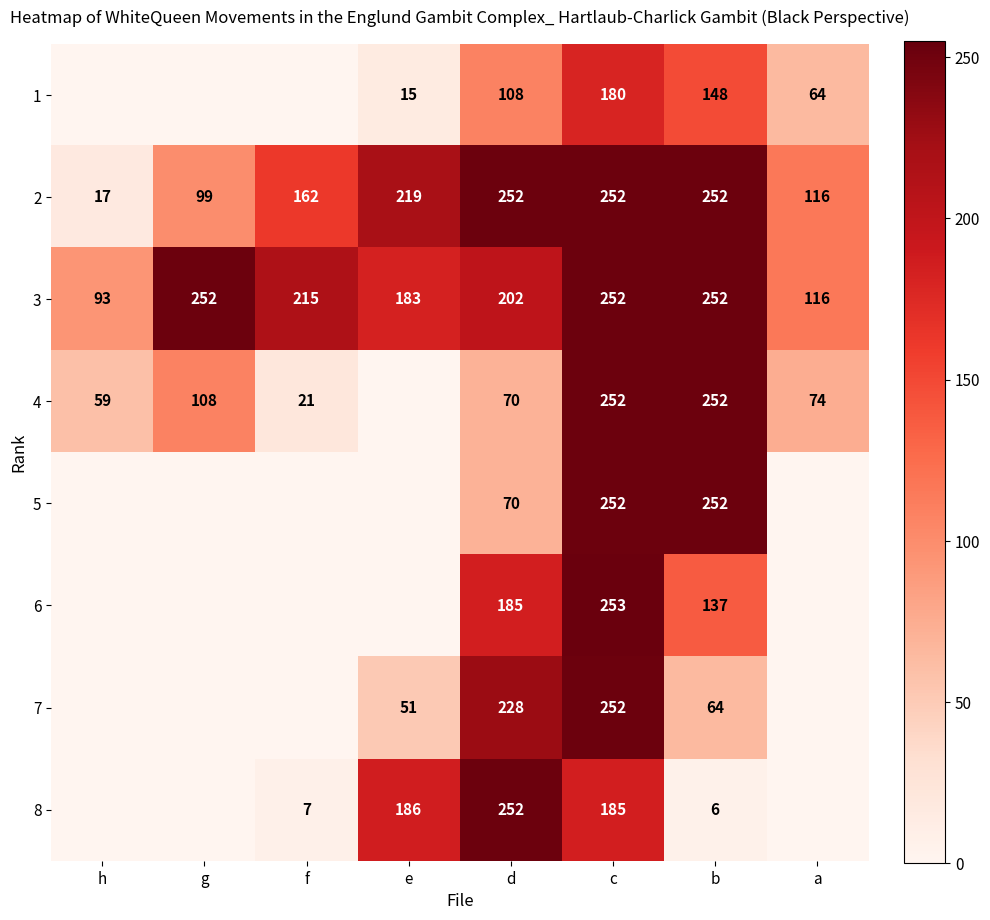

At which label is 3 closest to 172?

e